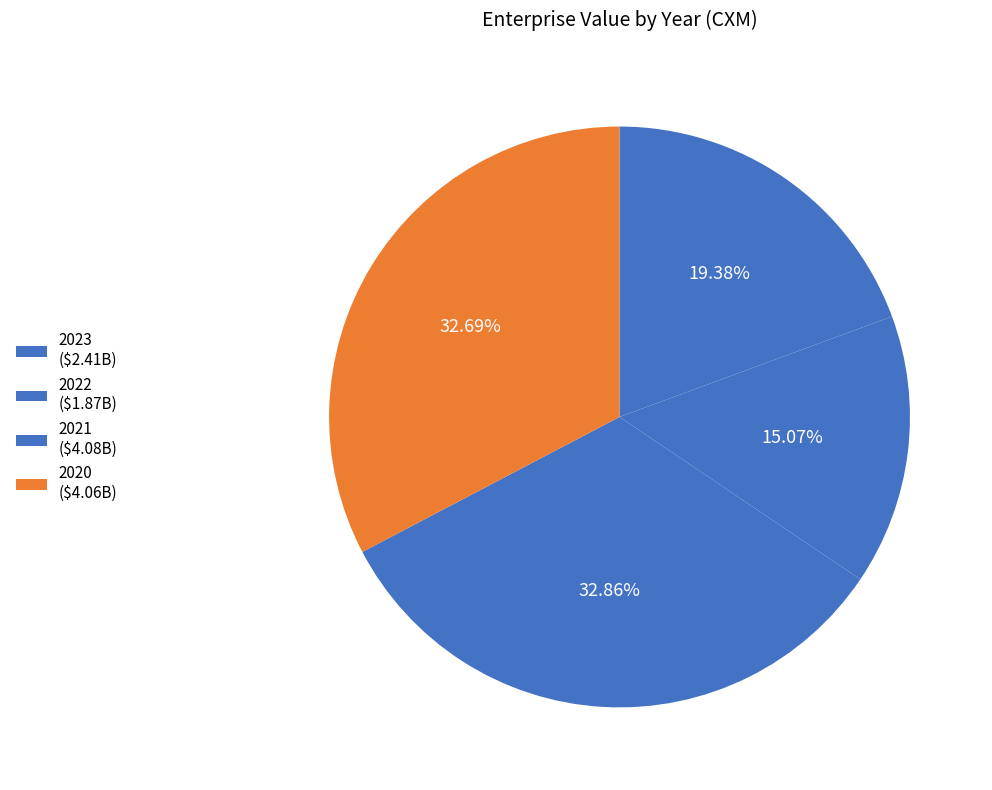

Do 2020 and 2021 together represent more than half of the pie?

Yes